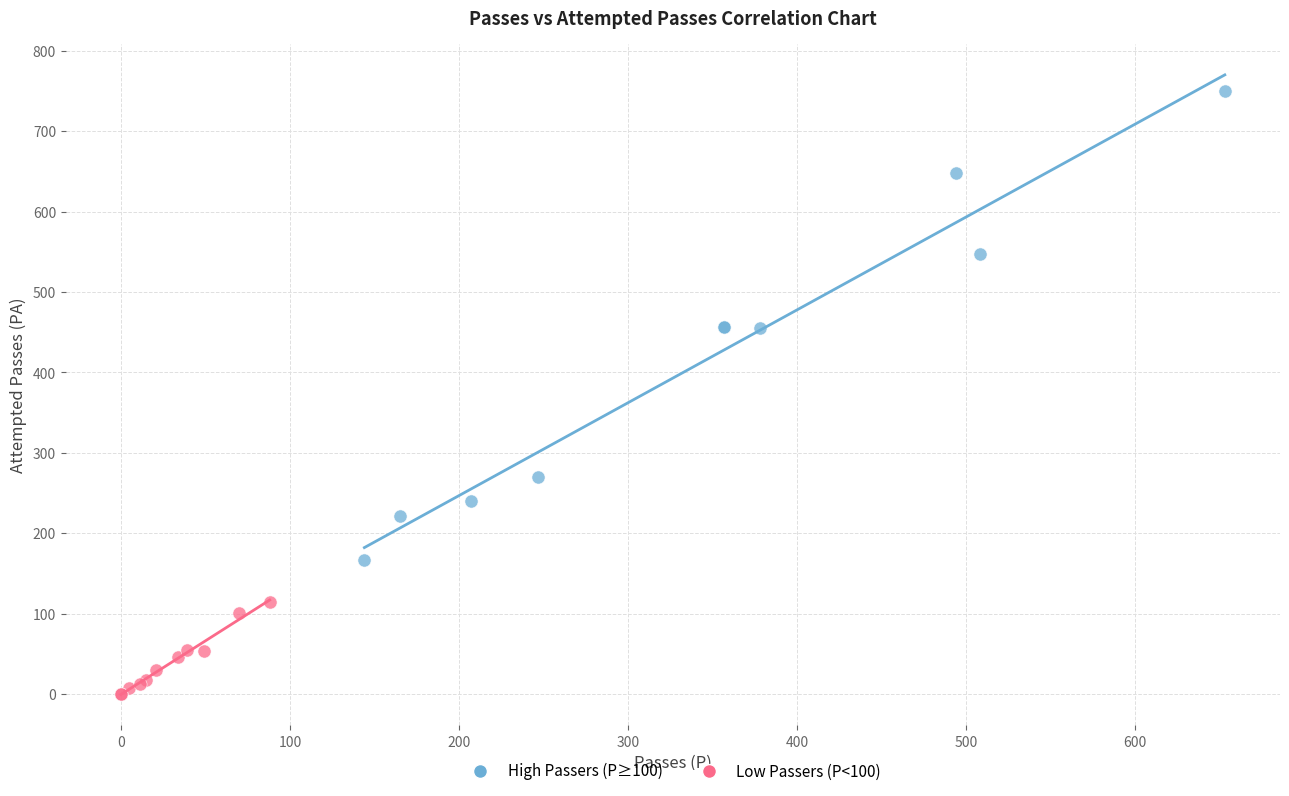

Which series contains the lowest Y value?

Low Passers (P<100)